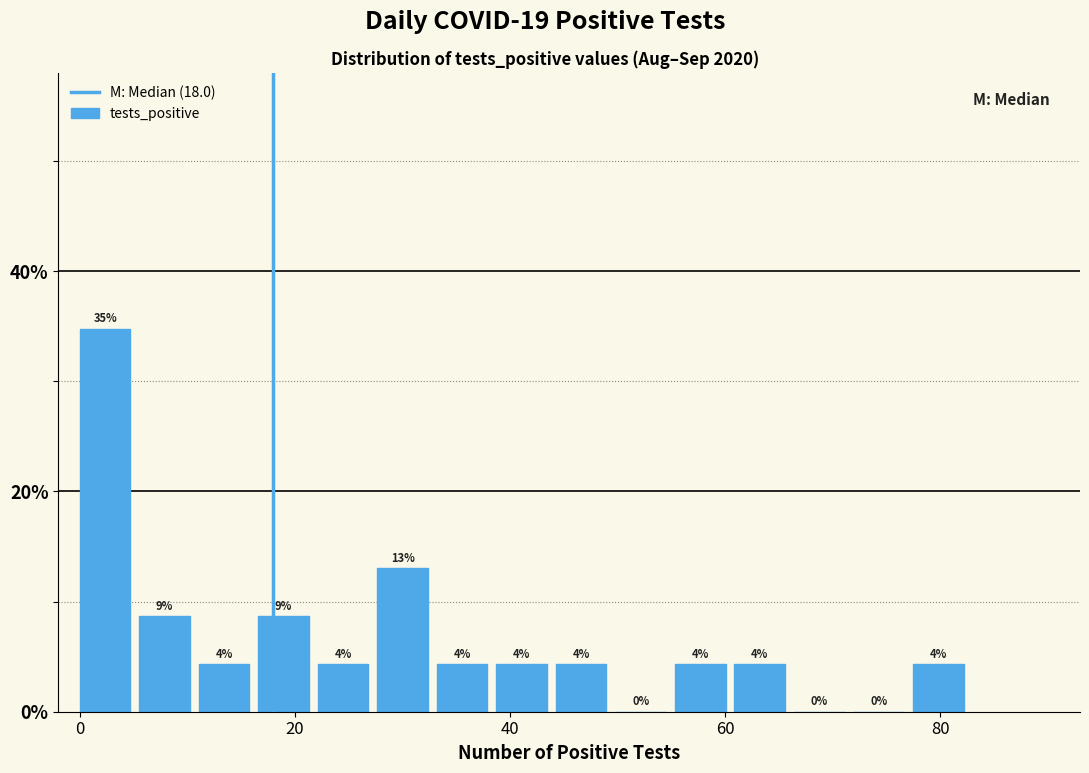

Around what value on the x-axis is the tallest bar? Give the approximate position of its centre, as read against the axis.

2